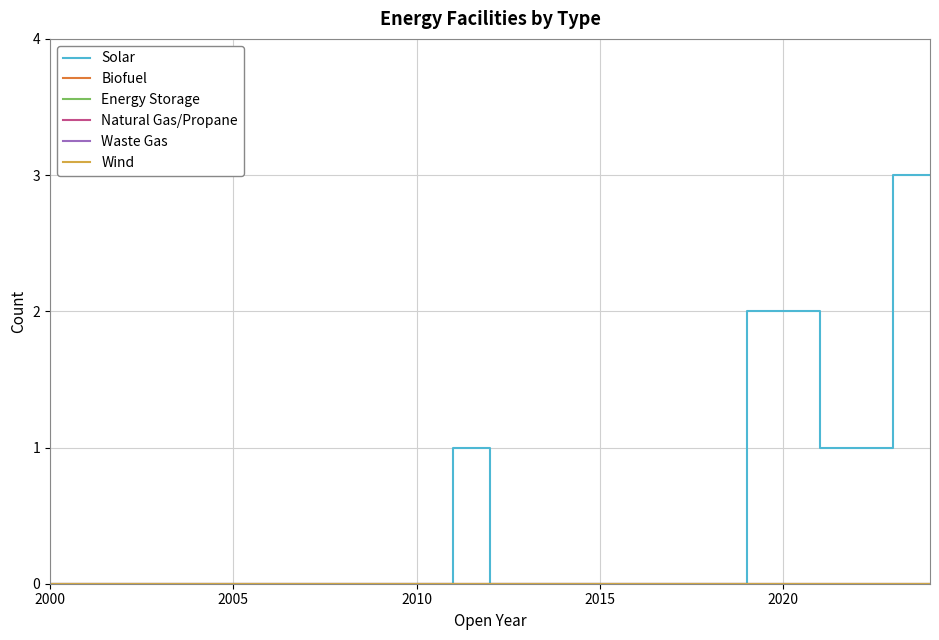

Does the chart display data point markers on the line(s)?

No